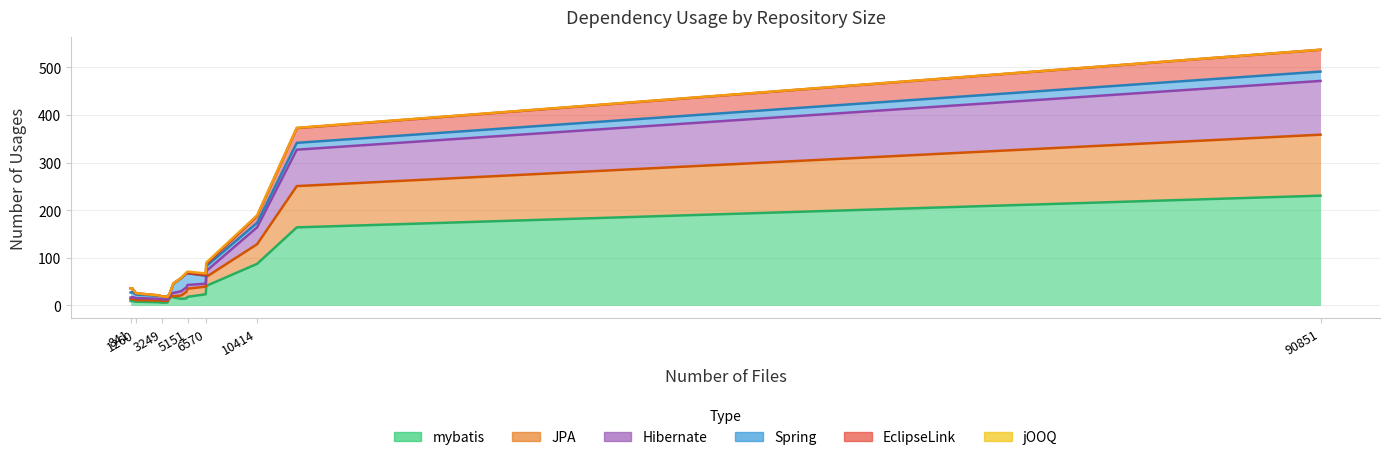

Which series ends up on top after the final intersection of Hibernate and JPA?

JPA